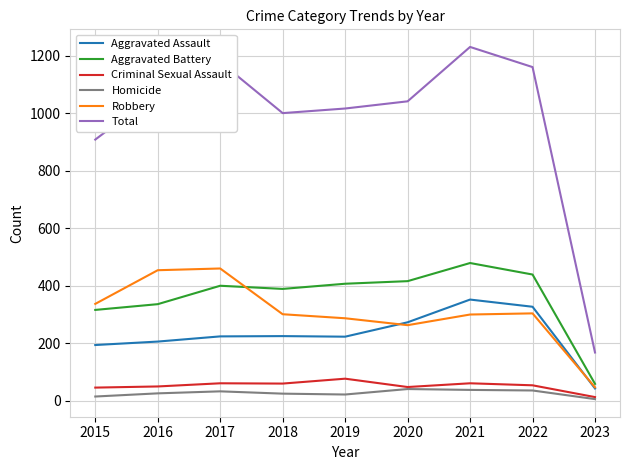

Is the value of Criminal Sexual Assault at 2022 greater than the value of Aggravated Assault at 2016?

No